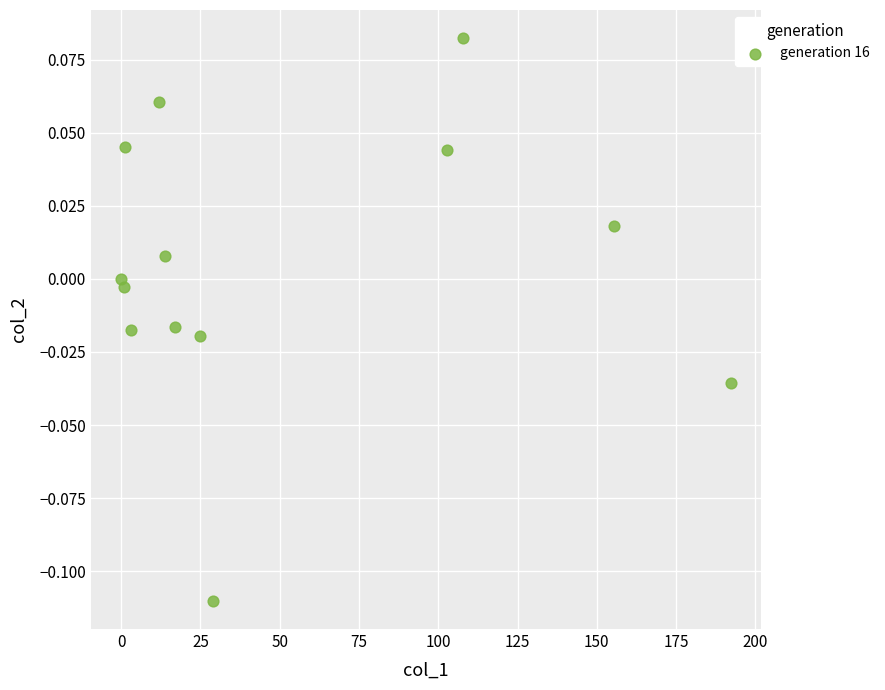

What is the range of X values (max minus min)?

192.3